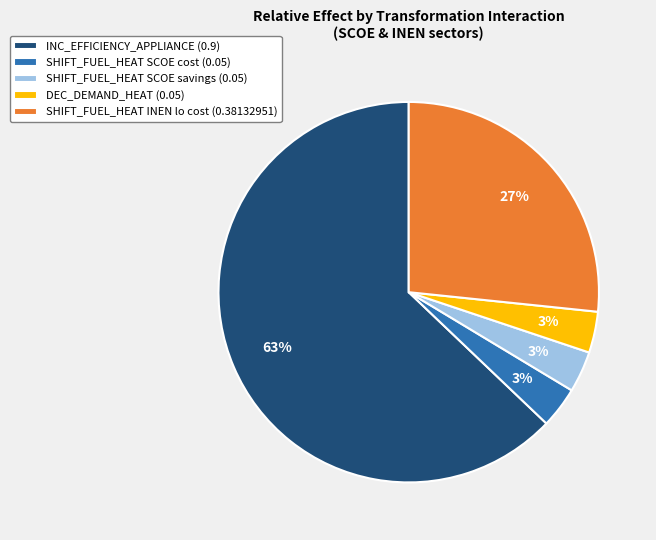

To the nearest percent, what is the average slice percentage?

20%